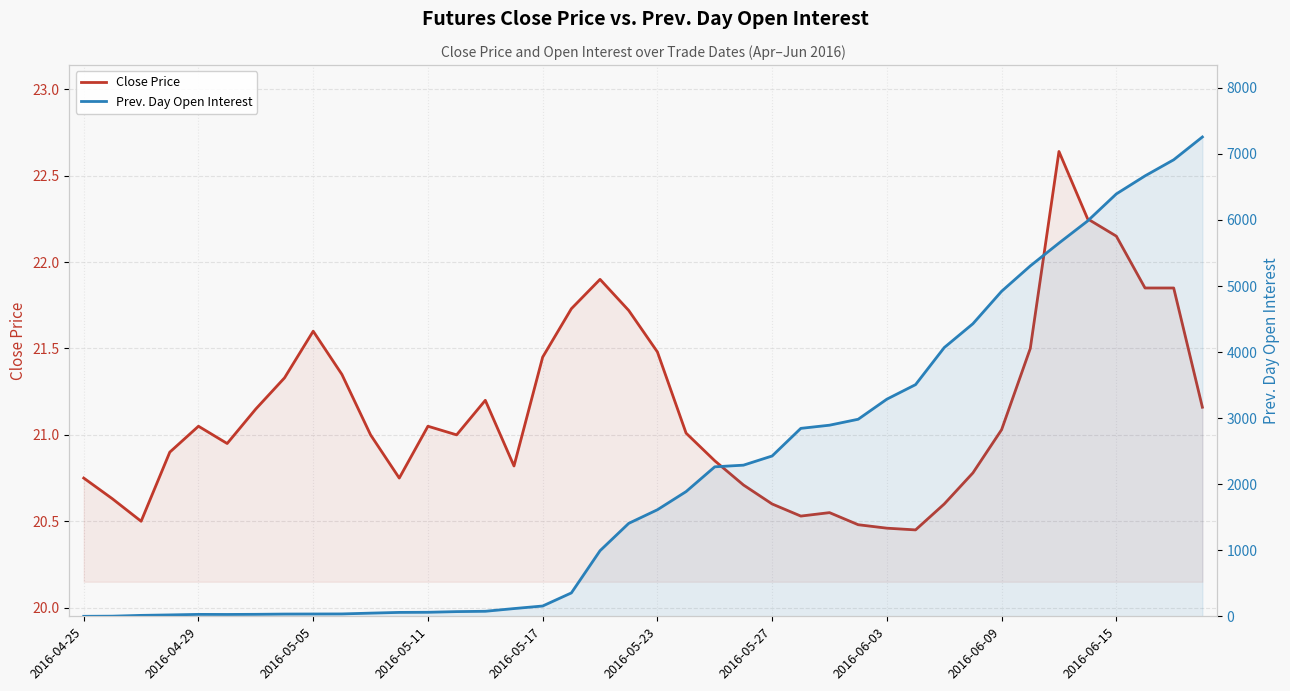

Does the chart have visible grid lines?

Yes